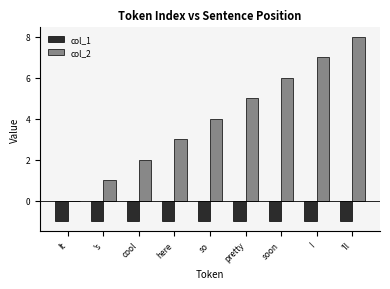

What is the sum of the col_1 values at It and here?

-2